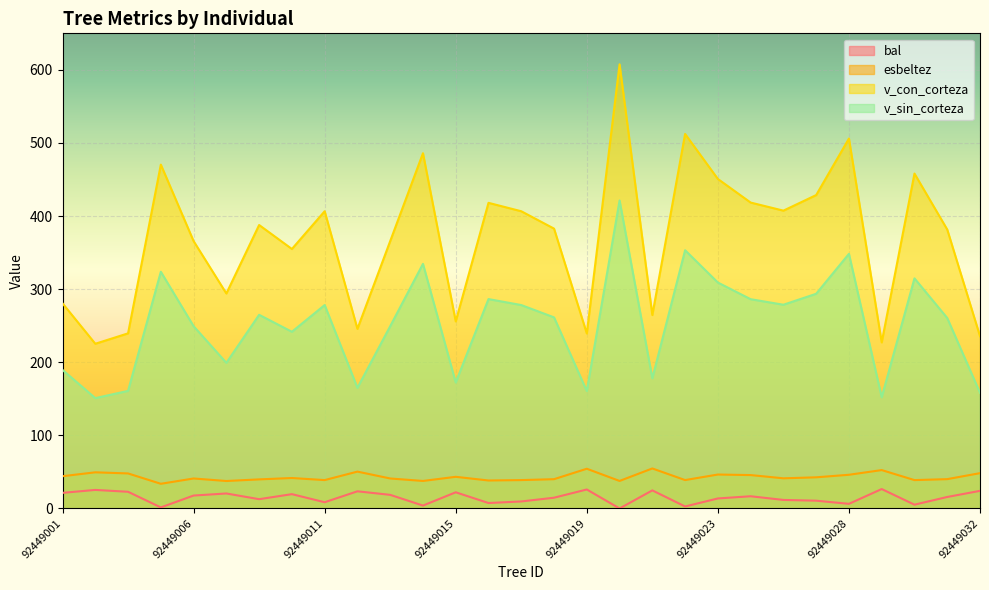

Is the value of v_sin_corteza at 92449016 greater than the value of esbeltez at 92449027?

Yes